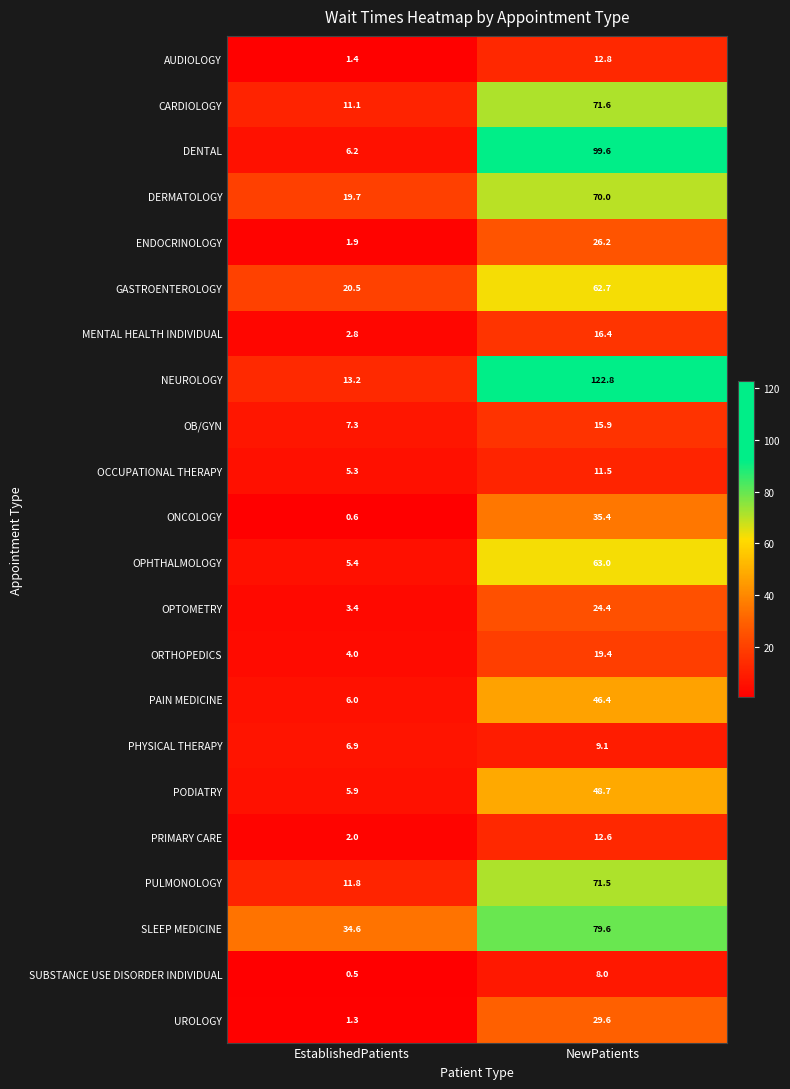

What is the difference between the UROLOGY values at NewPatients and EstablishedPatients?

28.3